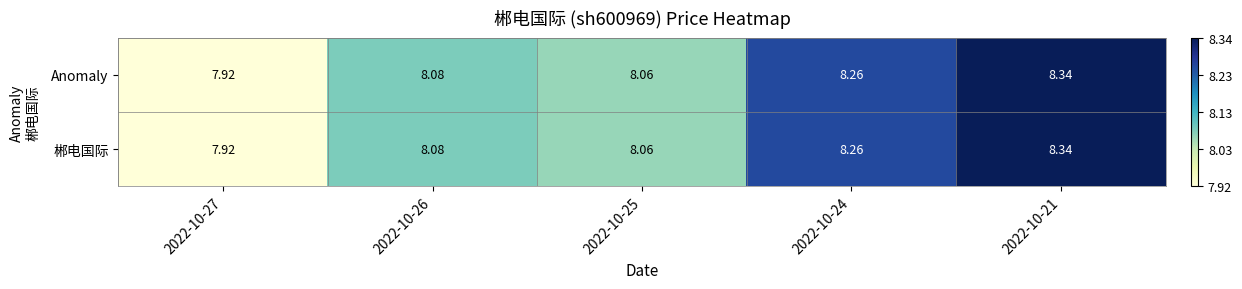

Is the value of 郴电国际 at 2022-10-26 greater than the value of Anomaly at 2022-10-27?

Yes